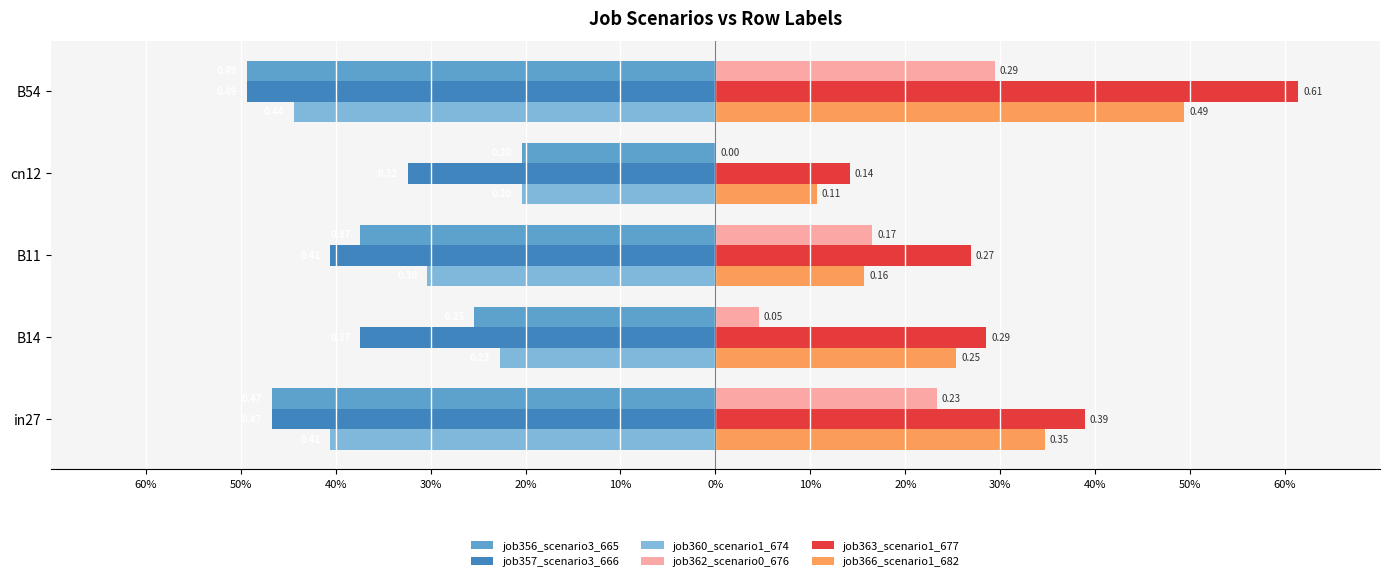

What is the difference between the maximum and minimum values in the job366_scenario1_682 series?

0.4